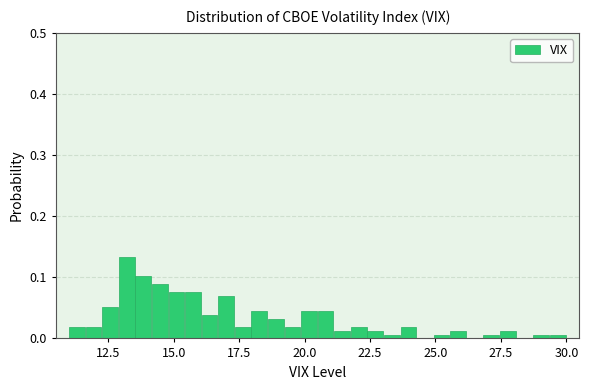

Read against the x-axis, roughly where is the centre of the tallest bar?

13.0